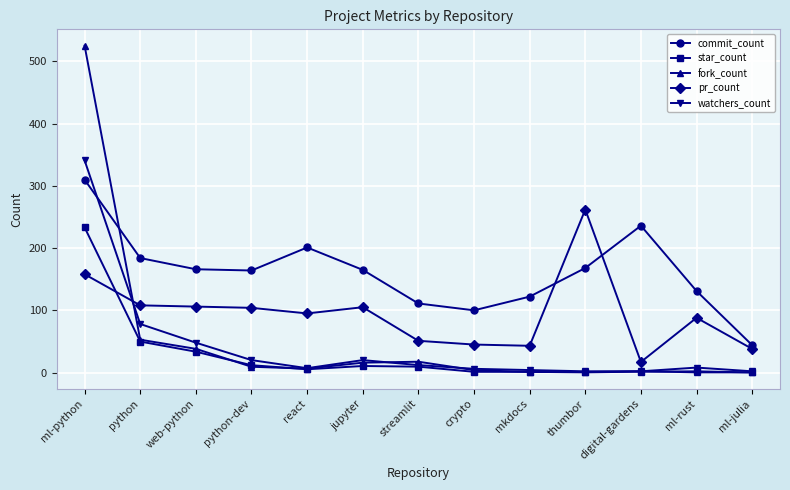

Is the value of fork_count at ml-rust greater than the value of pr_count at streamlit?

No